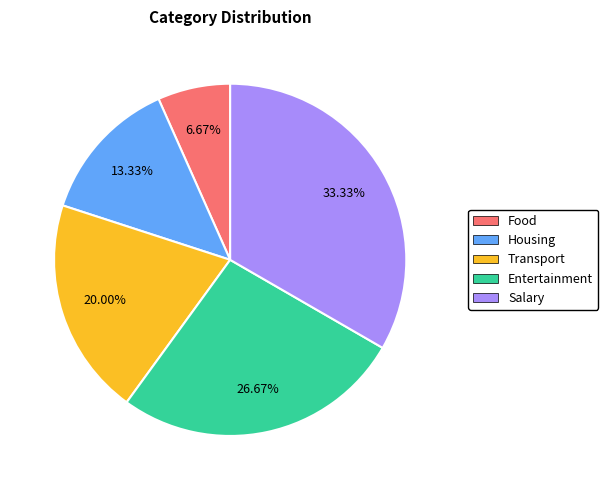

Does any single category account for the majority?

No